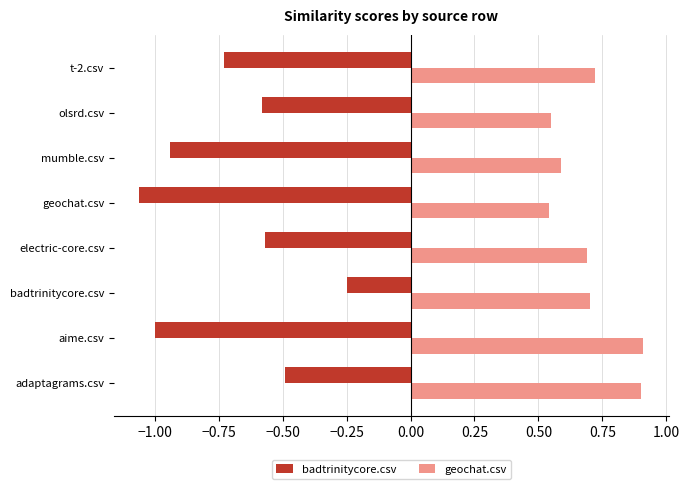

The geochat.csv series shows 0.9 at adaptagrams.csv. True or false?

True